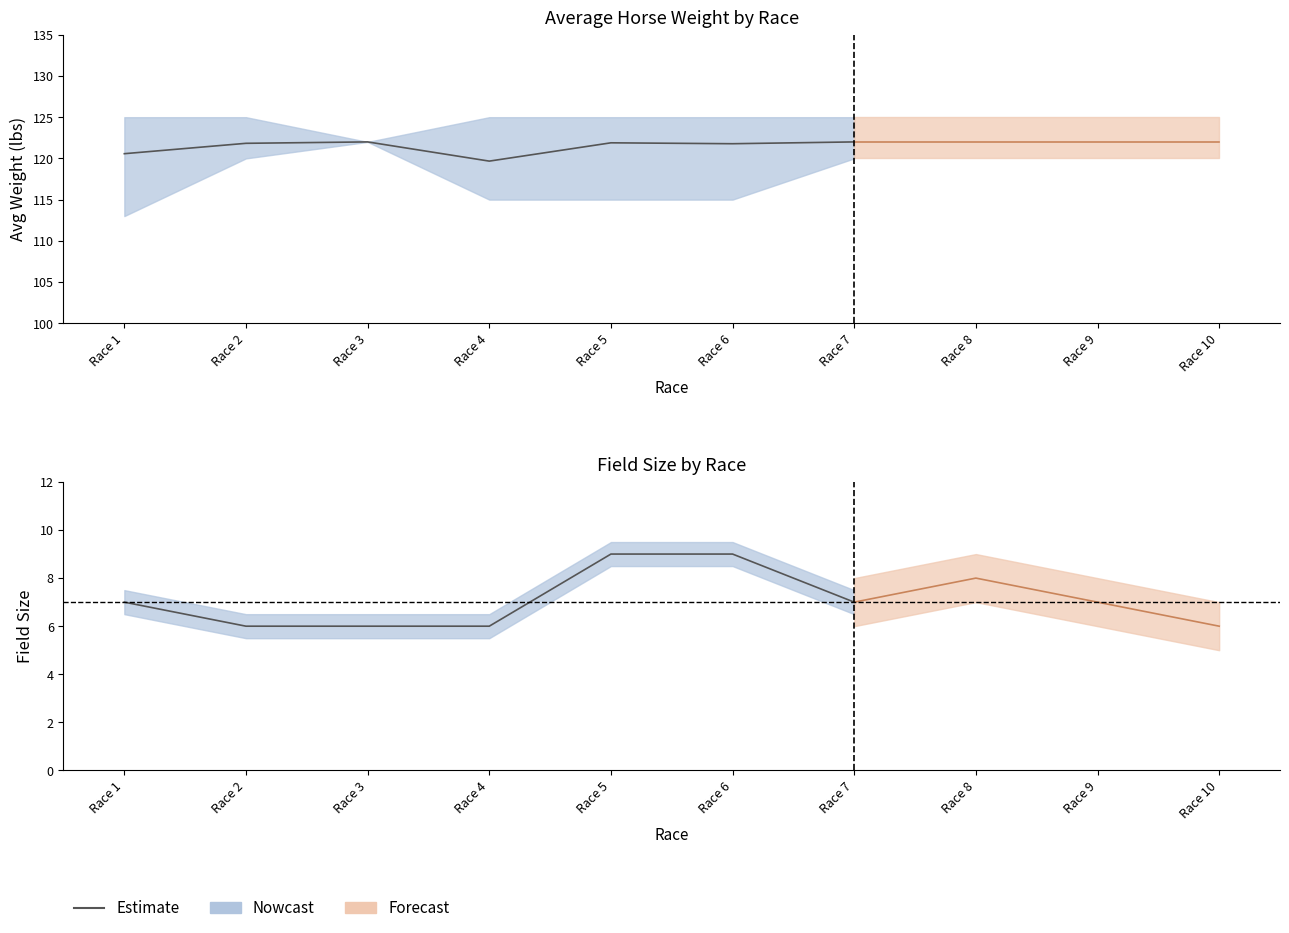

Which category has the lowest value across all series?

Race 2